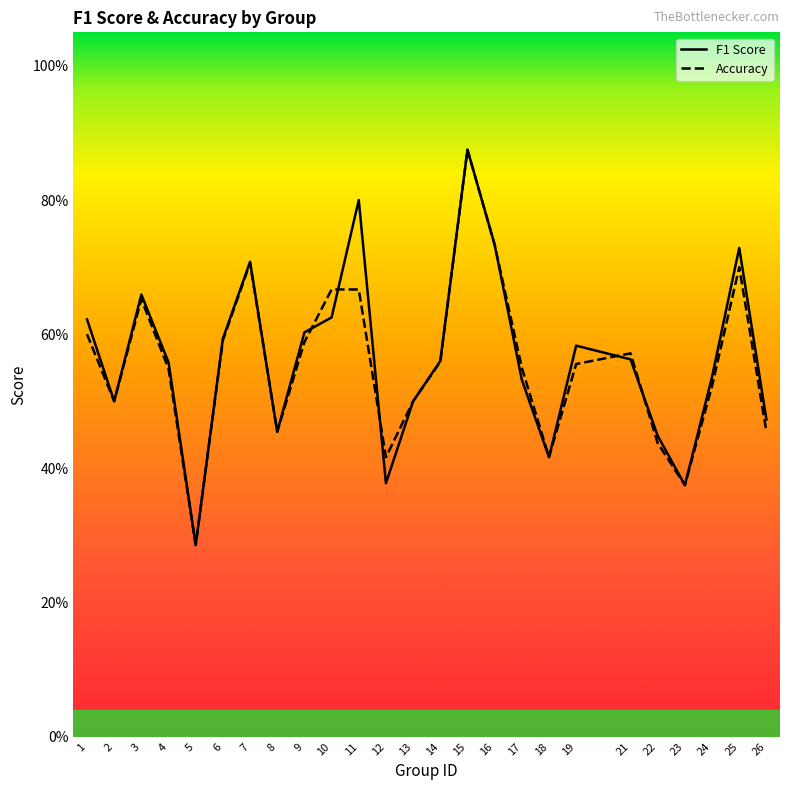

What is the total value across all series at 2?

1.0